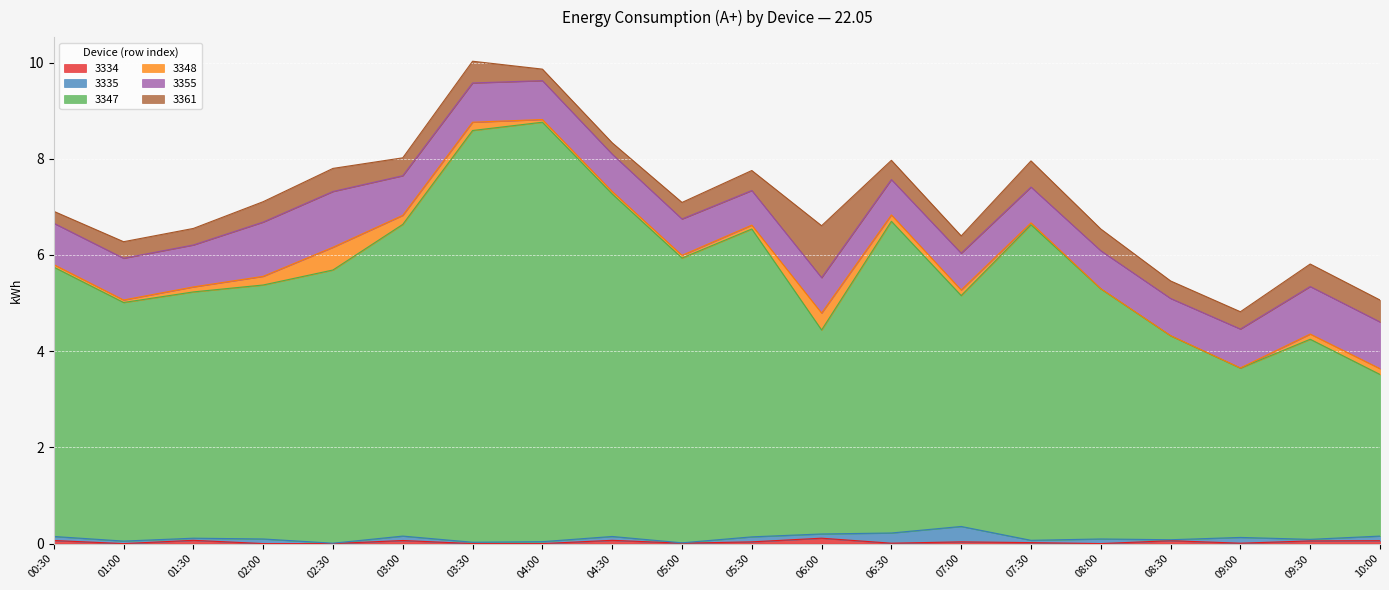

Where is the first local minimum for 3334?

01:00